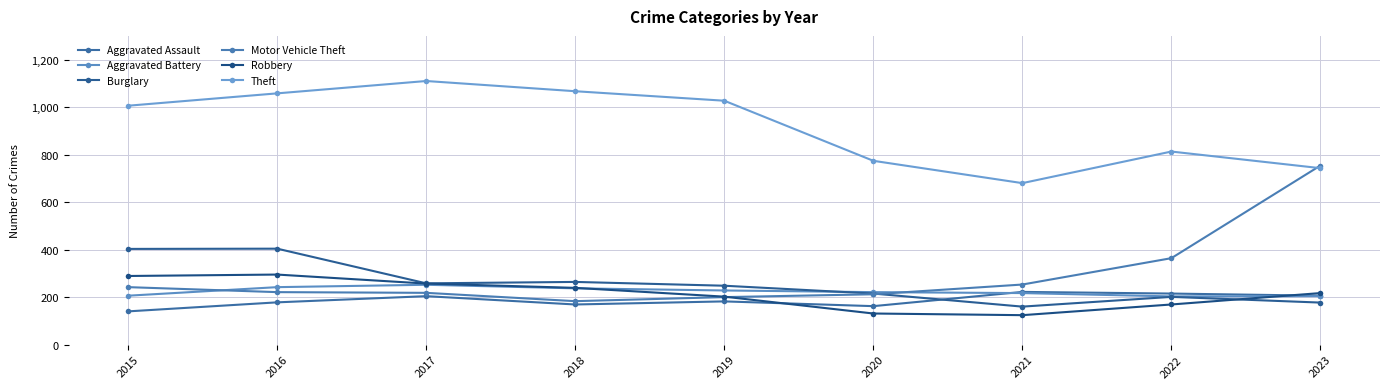

True or false: Robbery and Aggravated Assault cross at least once.

True